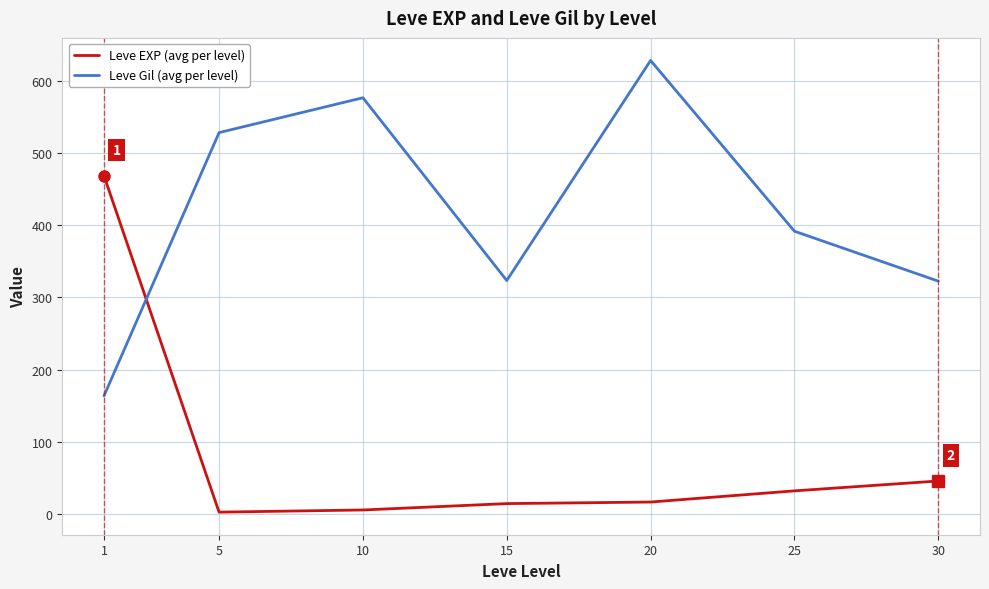

Where do Leve Gil (avg per level) and Leve EXP (avg per level) first cross each other?

1 and 5